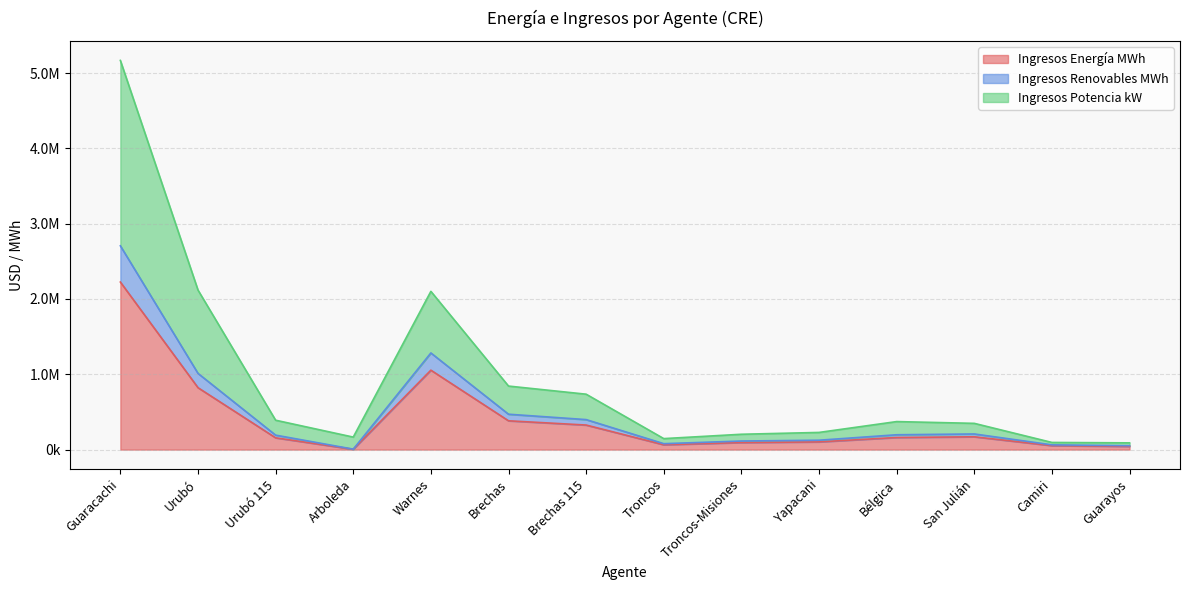

Reading left to right, list all the values displayed in this chart.

Ingresos Energía MWh: 2224686.7	822048.7	156339.0	4544.5	1054608.4	382380.9	325919.7	64181.9	93601.3	102227.2	160800.8	170061.1	52744.0	42498.6
Ingresos Renovables MWh: 2705685.7	1011848.1	191881.0	5937.4	1283194.2	469773.8	398291.5	78579.5	113746.3	124575.9	196940.0	207598.7	63034.2	51758.9
Ingresos Potencia kW: 5167383.4	2118096.2	390074.5	165905.3	2101120.5	843516.7	735661.0	145902.5	203603.5	227909.9	372003.1	348399.0	94921.4	89418.2